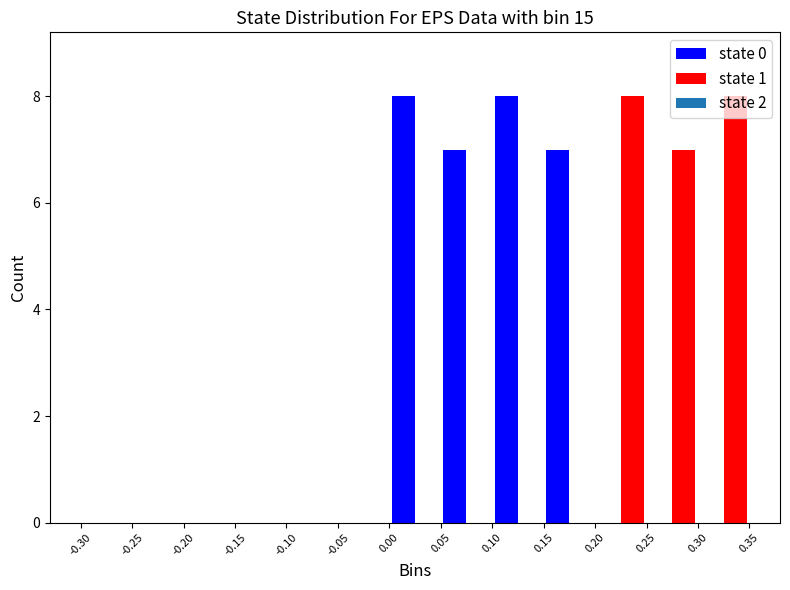

What is the height of the state 1 bar covering 0.30 to 0.35 on the x-axis? The values are not printed on the chart, so give them approximately, as read against the axis.

8